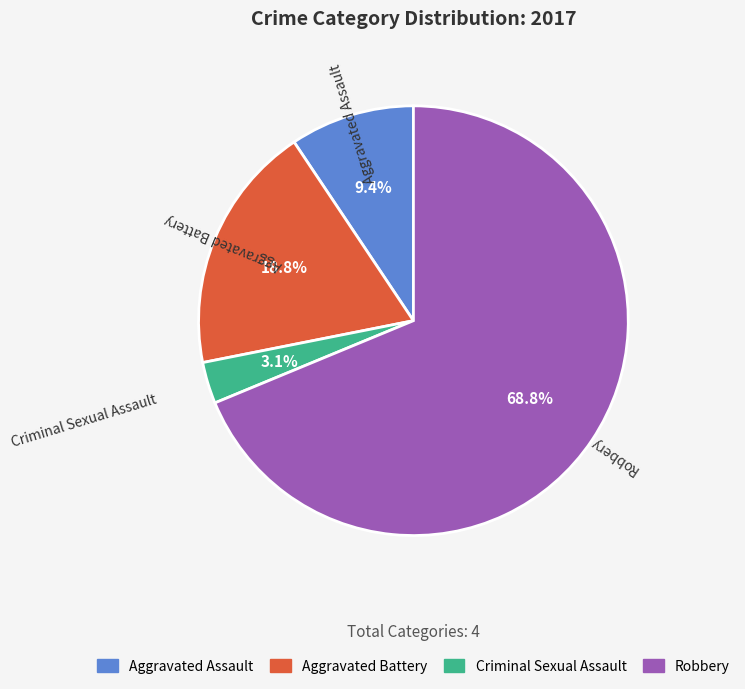

To the nearest percent, what is the combined percentage of Aggravated Battery and Aggravated Assault?

28%